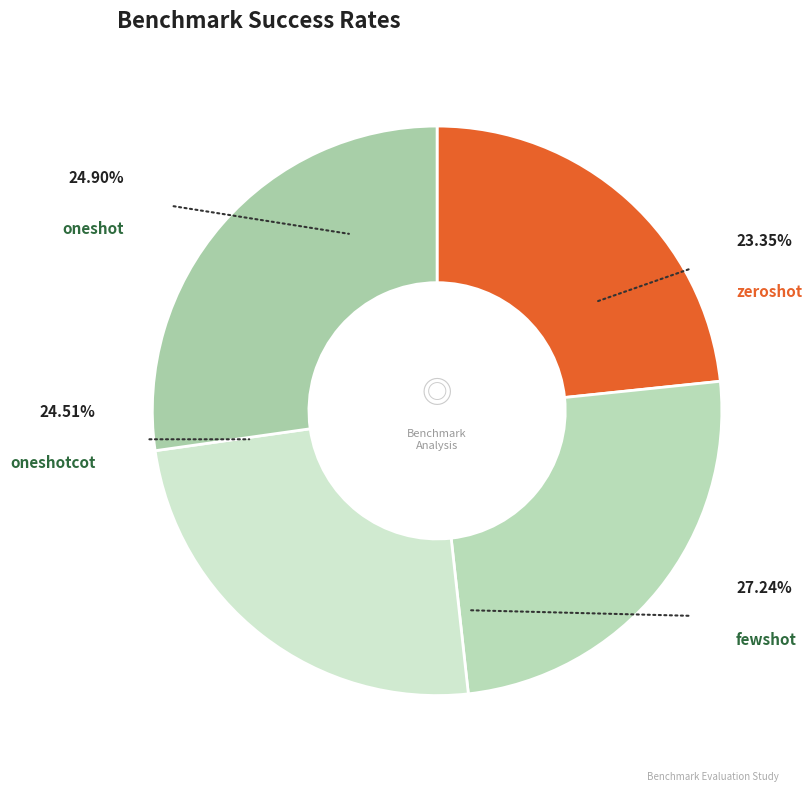

To the nearest percent, what is the combined percentage of oneshotcot and fewshot?

52%